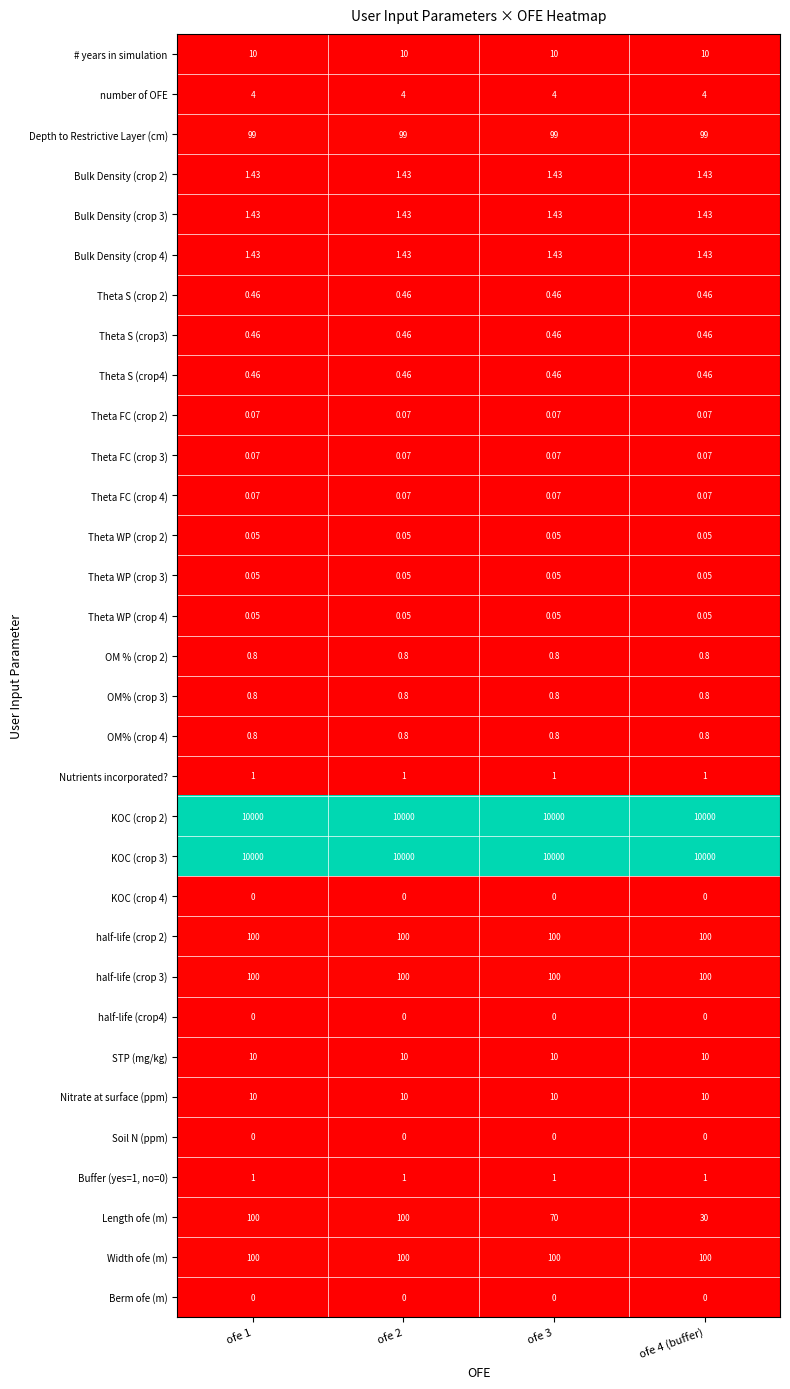

Is the value of Bulk Density (crop 4) at ofe 3 greater than the value of Theta WP (crop 2) at ofe 3?

Yes